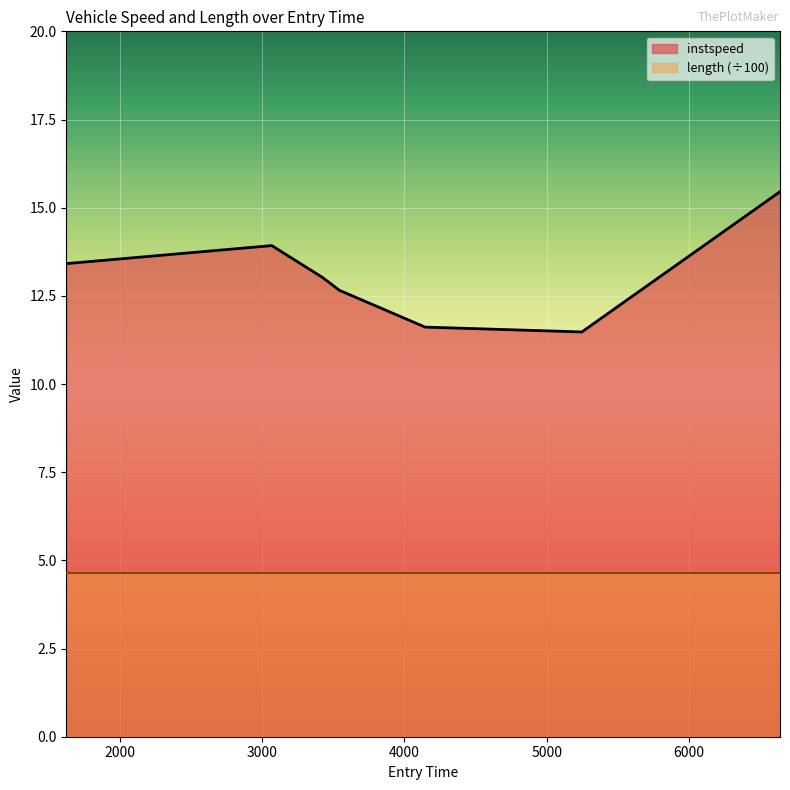

At which label does the data first exceed 13?

1625.1504449295178